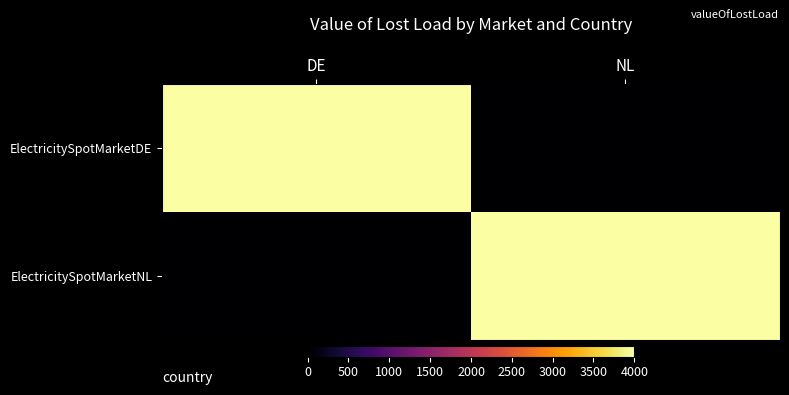

How many data points does each series have?

2